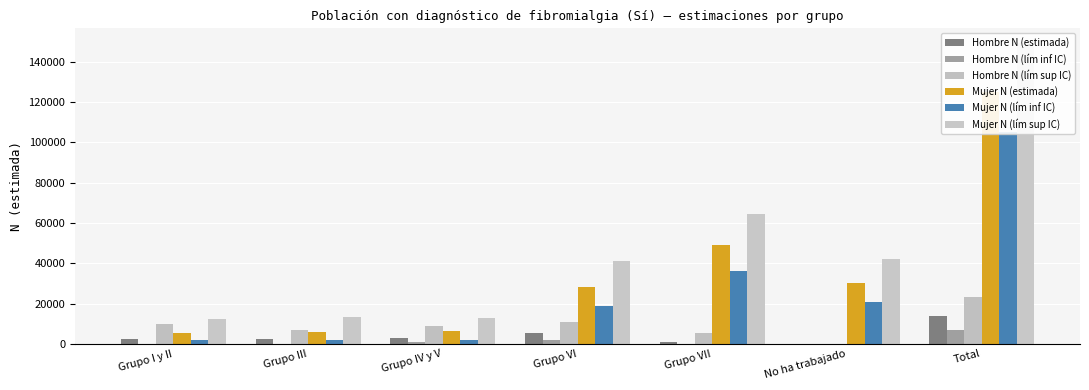

What is the difference between the maximum and minimum values in the Hombre N (estimada) series?

14048